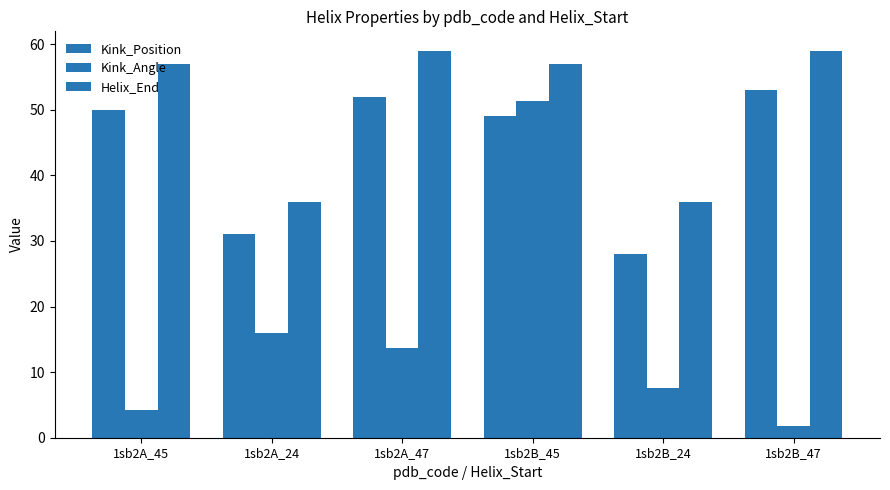

Where is Helix_End nearest to the value 47?

1sb2A_45